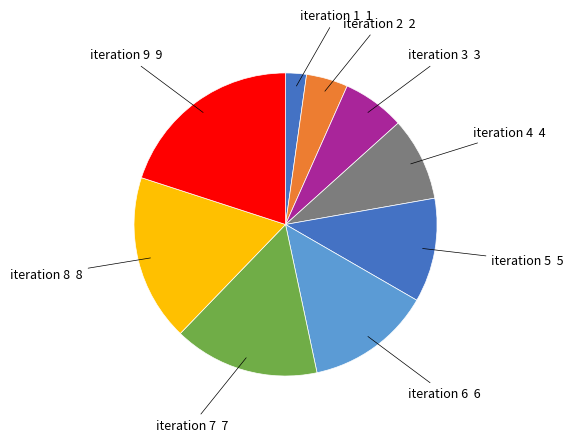

What is the largest slice in the pie chart?

iteration 9